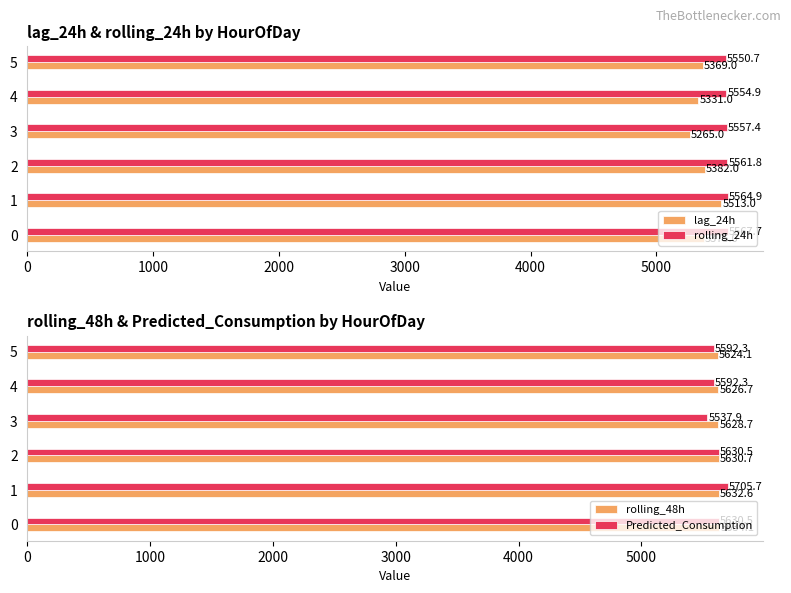

Reading right to left, list all the values displayed in this chart.

lag_24h: 5369.0	5331.0	5265.0	5382.0	5513.0	5375.0
rolling_24h: 5550.7	5554.9	5557.4	5561.8	5564.9	5567.7
rolling_48h: 5624.1	5626.7	5628.7	5630.7	5632.6	5634.1
Predicted_Consumption: 5592.3	5592.3	5537.9	5630.5	5705.7	5630.5